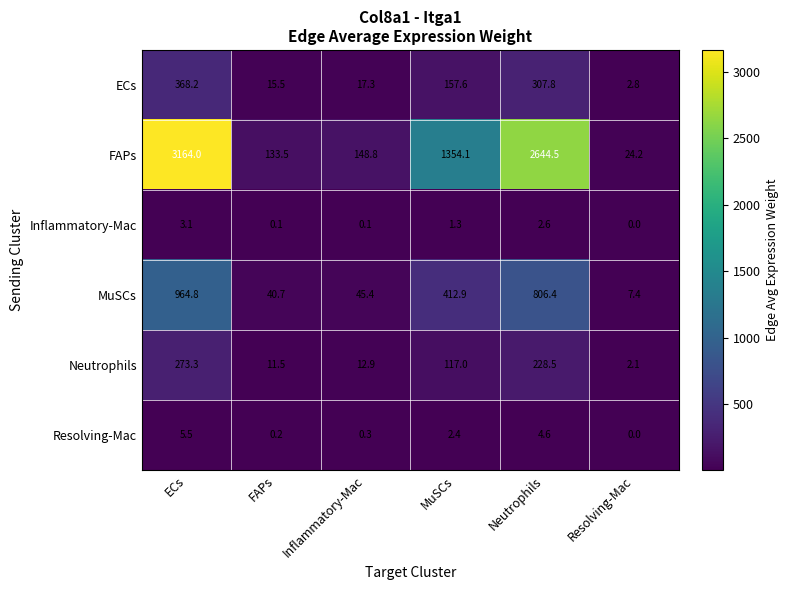

What is the difference between the Neutrophils values at Neutrophils and ECs?

44.8